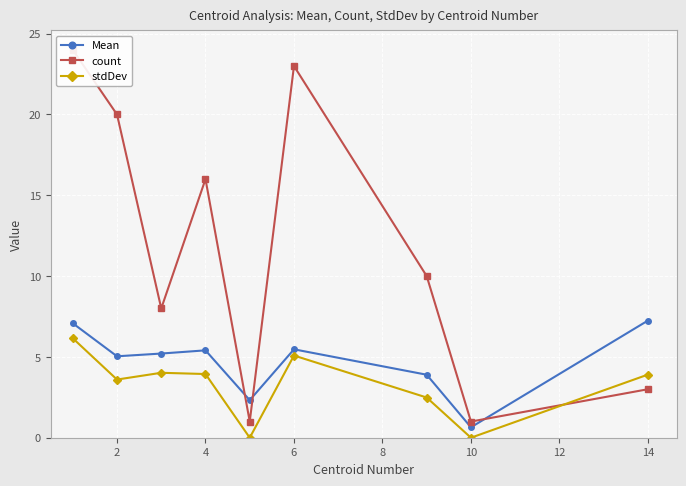

Reading left to right, what are all the values shown in this chart?

Mean: 7.1	5.0	5.2	5.4	2.3	5.5	3.9	0.6	7.2
count: 24.0	20.0	8.0	16.0	1.0	23.0	10.0	1.0	3.0
stdDev: 6.2	3.6	4.0	3.9	0.0	5.1	2.5	0.0	3.9